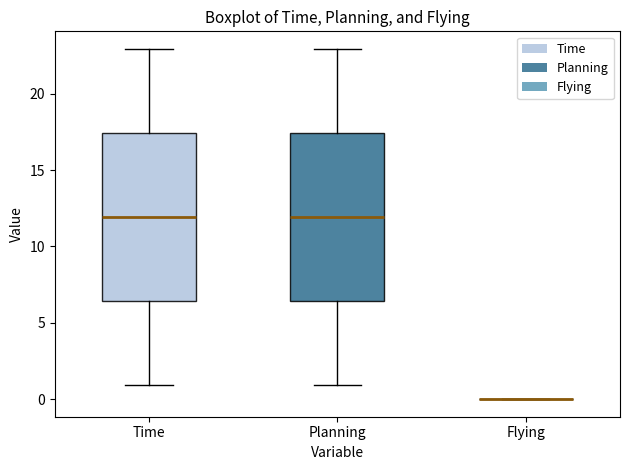

Reading left to right, read every box against the y-axis: the position of its median line, the range the box covers, and the ends of its whiskers. The values are not printed on the chart, so give them approximately, as read against the axis.

Time: median 12.0, box 6.5 to 17.5, whiskers 1.0 to 23.0
Planning: median 12.0, box 6.5 to 17.5, whiskers 1.0 to 23.0
Flying: box collapsed to a line at 0.0, whiskers 0.0 to 0.0